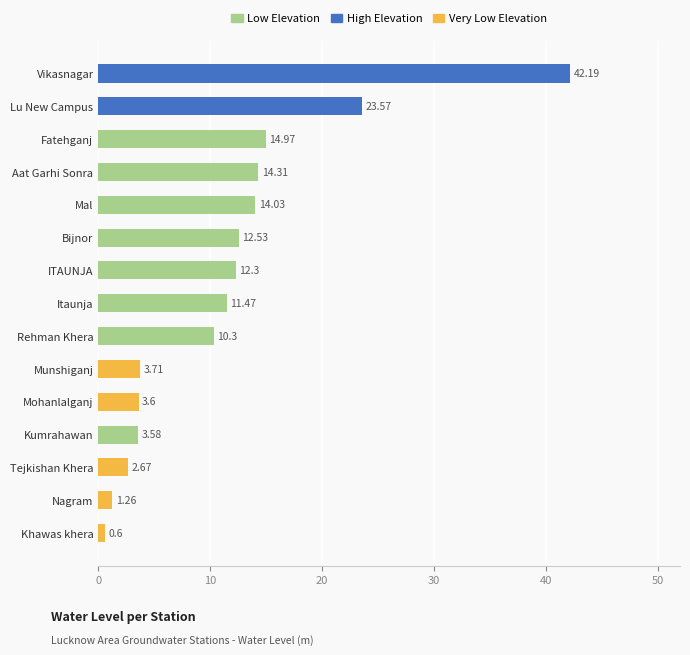

Are the bars grouped side by side (vs. stacked)?

No